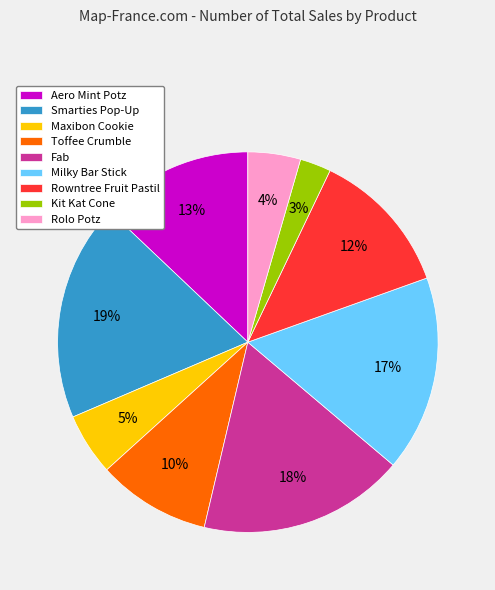

Do Smarties Pop-Up and Rowntree Fruit Pastil together represent more than half of the pie?

No